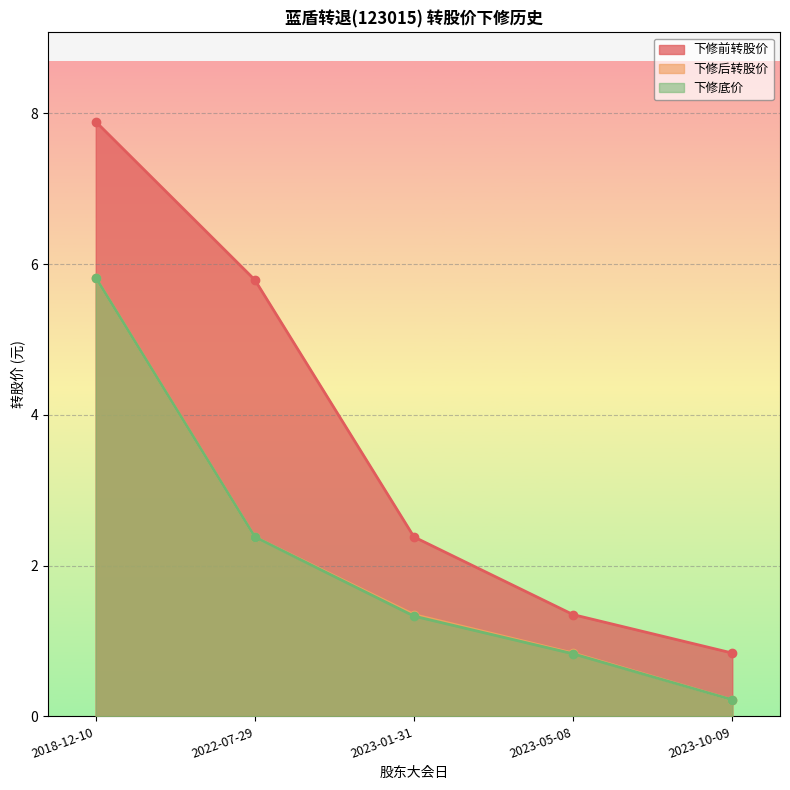

Reading left to right, extract all data points from this chart.

下修前转股价: 2018-12-10=7.9	2022-07-29=5.8	2023-01-31=2.4	2023-05-08=1.4	2023-10-09=0.8
下修后转股价: 2018-12-10=5.8	2022-07-29=2.4	2023-01-31=1.4	2023-05-08=0.8	2023-10-09=0.2
下修底价: 2018-12-10=5.8	2022-07-29=2.4	2023-01-31=1.3	2023-05-08=0.8	2023-10-09=0.2